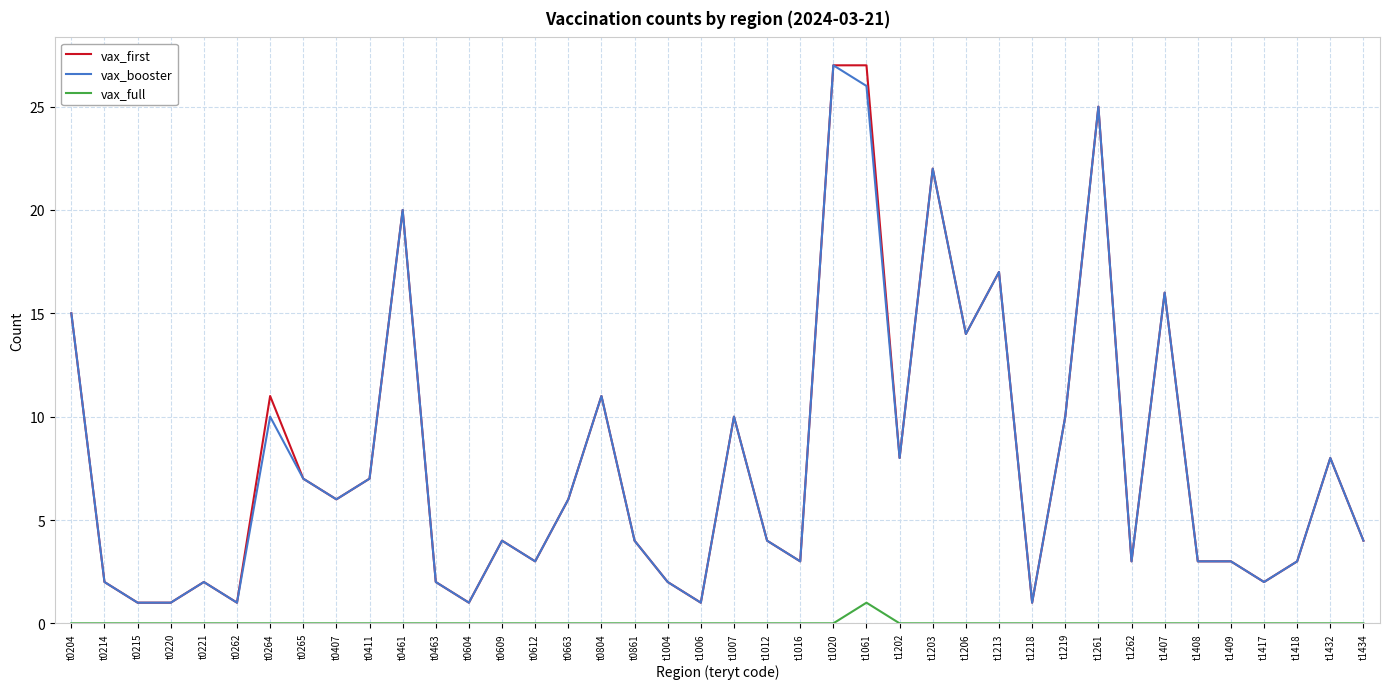

Reading left to right, list all the values displayed in this chart.

vax_first: t0204=15	t0214=2	t0215=1	t0220=1	t0221=2	t0262=1	t0264=11	t0265=7	t0407=6	t0411=7	t0461=20	t0463=2	t0604=1	t0609=4	t0612=3	t0663=6	t0804=11	t0861=4	t1004=2	t1006=1	t1007=10	t1012=4	t1016=3	t1020=27	t1061=27	t1202=8	t1203=22	t1206=14	t1213=17	t1218=1	t1219=10	t1261=25	t1262=3	t1407=16	t1408=3	t1409=3	t1417=2	t1418=3	t1432=8	t1434=4
vax_booster: t0204=15	t0214=2	t0215=1	t0220=1	t0221=2	t0262=1	t0264=10	t0265=7	t0407=6	t0411=7	t0461=20	t0463=2	t0604=1	t0609=4	t0612=3	t0663=6	t0804=11	t0861=4	t1004=2	t1006=1	t1007=10	t1012=4	t1016=3	t1020=27	t1061=26	t1202=8	t1203=22	t1206=14	t1213=17	t1218=1	t1219=10	t1261=25	t1262=3	t1407=16	t1408=3	t1409=3	t1417=2	t1418=3	t1432=8	t1434=4
vax_full: t0204=0	t0214=0	t0215=0	t0220=0	t0221=0	t0262=0	t0264=0	t0265=0	t0407=0	t0411=0	t0461=0	t0463=0	t0604=0	t0609=0	t0612=0	t0663=0	t0804=0	t0861=0	t1004=0	t1006=0	t1007=0	t1012=0	t1016=0	t1020=0	t1061=1	t1202=0	t1203=0	t1206=0	t1213=0	t1218=0	t1219=0	t1261=0	t1262=0	t1407=0	t1408=0	t1409=0	t1417=0	t1418=0	t1432=0	t1434=0